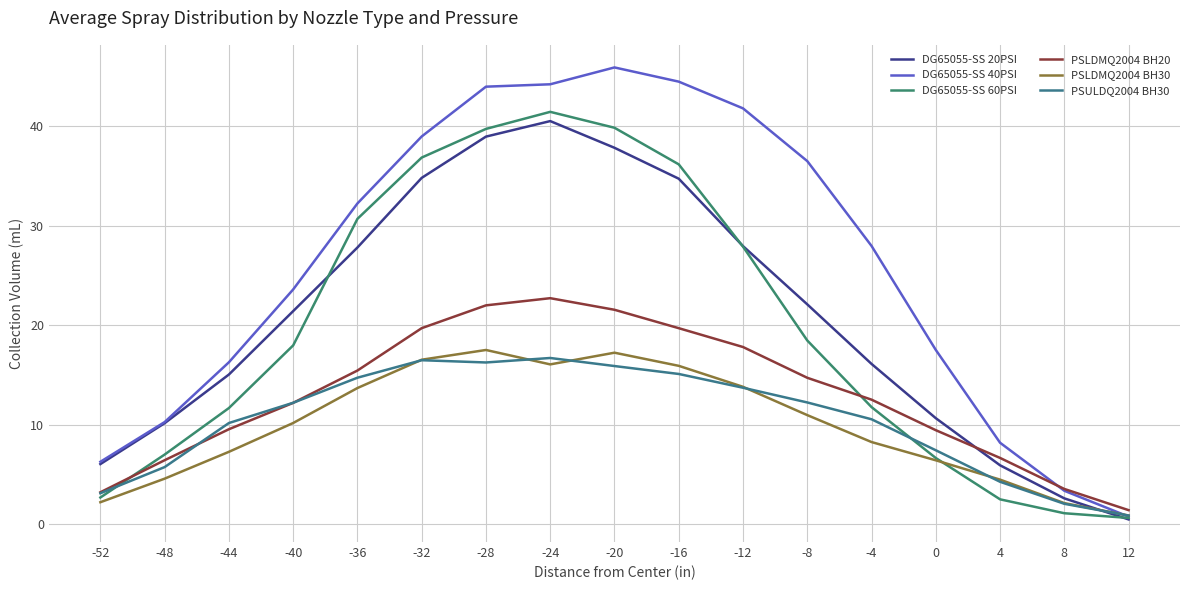

What is the total value across all series at -24?

181.7